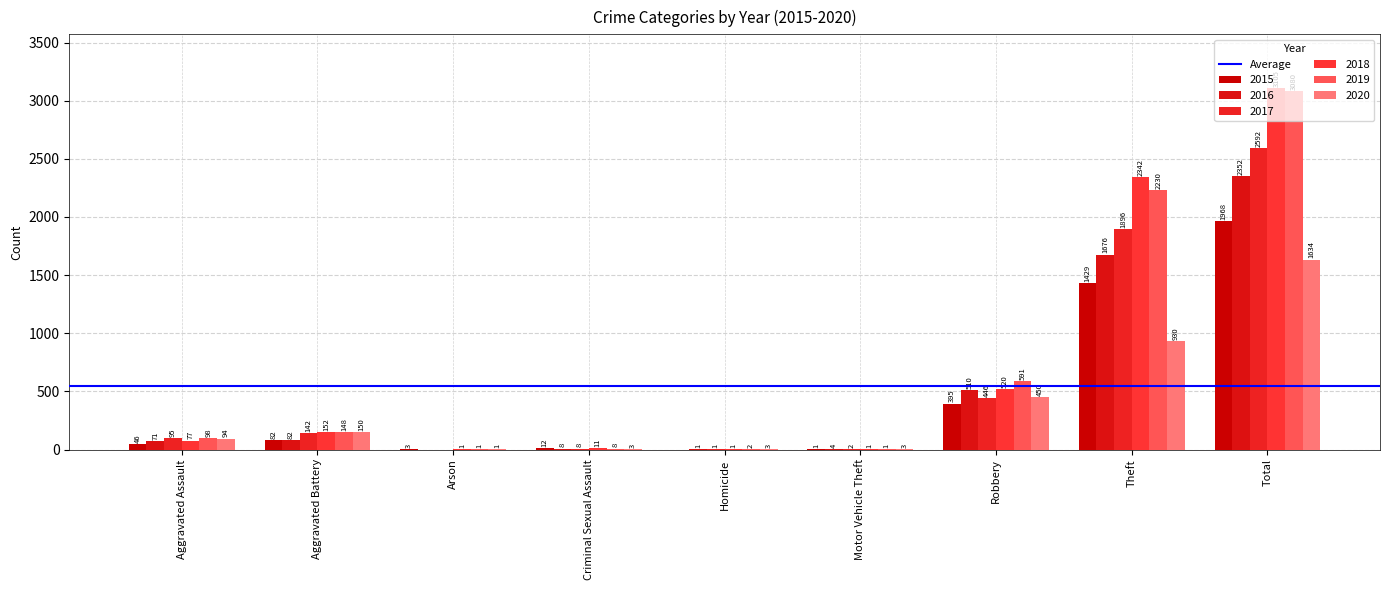

Reading left to right, what are all the values shown in this chart?

2015: Aggravated Assault=46	Aggravated Battery=82	Arson=3	Criminal Sexual Assault=12	Homicide=0	Motor Vehicle Theft=1	Robbery=395	Theft=1429	Total=1968
2016: Aggravated Assault=71	Aggravated Battery=82	Arson=0	Criminal Sexual Assault=8	Homicide=1	Motor Vehicle Theft=4	Robbery=510	Theft=1676	Total=2352
2017: Aggravated Assault=95	Aggravated Battery=142	Arson=0	Criminal Sexual Assault=8	Homicide=1	Motor Vehicle Theft=2	Robbery=446	Theft=1896	Total=2592
2018: Aggravated Assault=77	Aggravated Battery=152	Arson=1	Criminal Sexual Assault=11	Homicide=1	Motor Vehicle Theft=1	Robbery=520	Theft=2342	Total=3105
2019: Aggravated Assault=98	Aggravated Battery=148	Arson=1	Criminal Sexual Assault=8	Homicide=2	Motor Vehicle Theft=1	Robbery=591	Theft=2230	Total=3080
2020: Aggravated Assault=94	Aggravated Battery=150	Arson=1	Criminal Sexual Assault=3	Homicide=3	Motor Vehicle Theft=3	Robbery=450	Theft=930	Total=1634